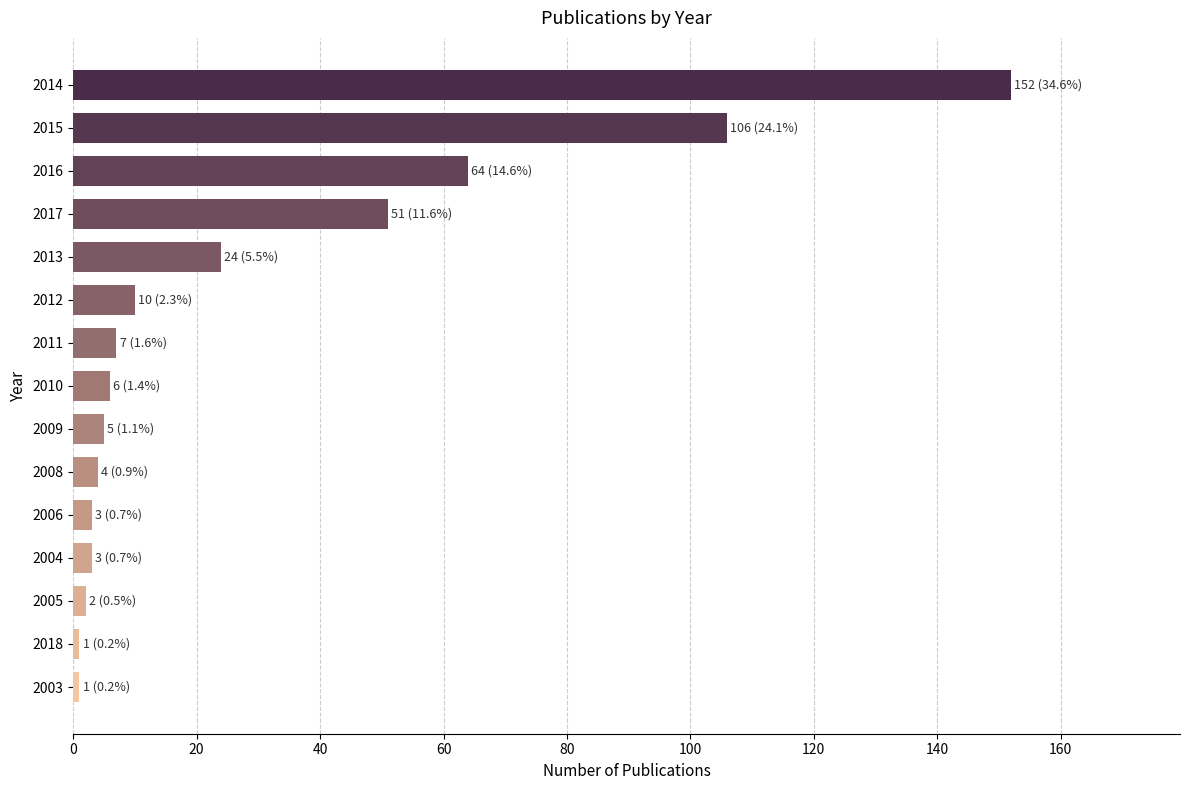

Where is the data nearest to the value 76?

2016